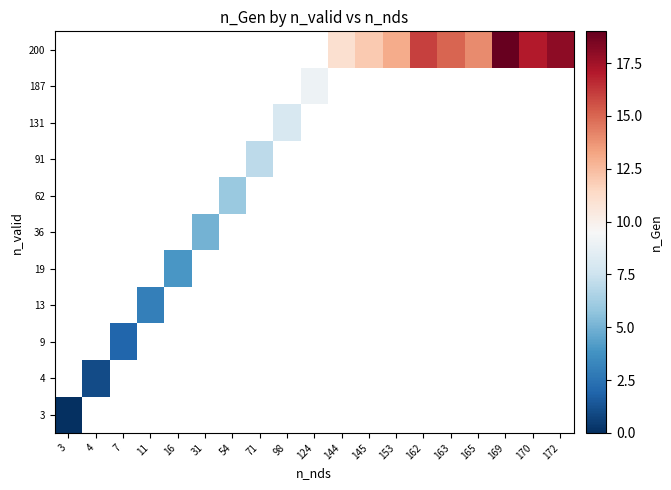

At which category does the chart reach its peak across all series?

169